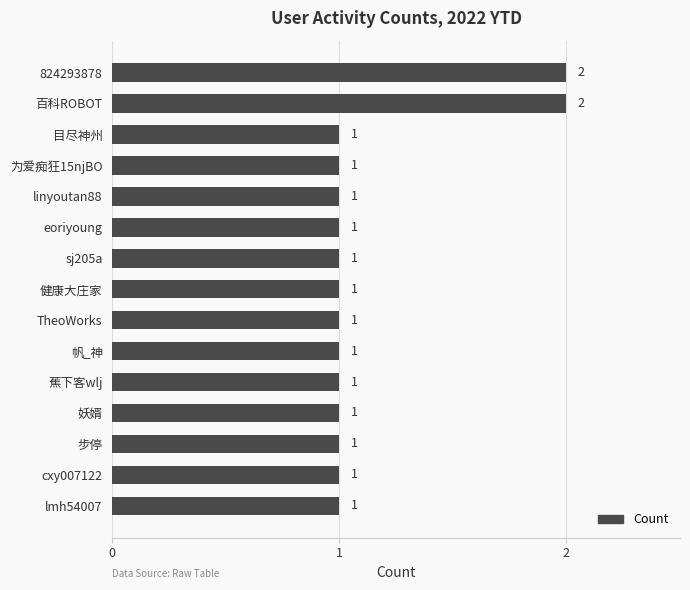

Approximately how many times larger is the value at 步停 compared to 824293878?

0.5